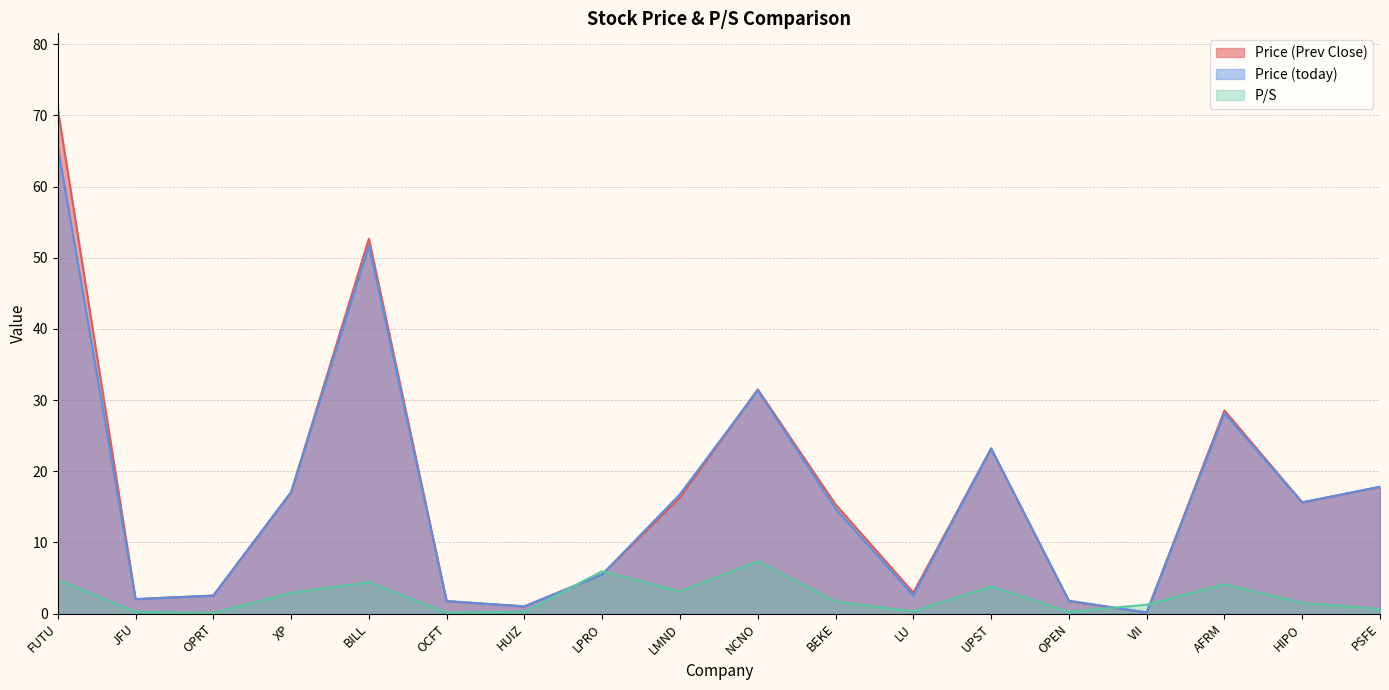

Reading left to right, what are all the values shown in this chart?

Price (Prev Close): FUTU=70.9	JFU=2.0	OPRT=2.5	XP=17.1	BILL=52.7	OCFT=1.8	HUIZ=1.0	LPRO=5.5	LMND=16.3	NCNO=31.5	BEKE=15.3	LU=3.0	UPST=23.2	OPEN=1.8	VII=0.2	AFRM=28.6	HIPO=15.6	PSFE=17.8
Price (today): FUTU=65.7	JFU=2.0	OPRT=2.5	XP=17.1	BILL=51.7	OCFT=1.8	HUIZ=1.0	LPRO=5.5	LMND=16.8	NCNO=31.4	BEKE=14.7	LU=2.5	UPST=23.2	OPEN=1.8	VII=0.1	AFRM=28.1	HIPO=15.6	PSFE=17.8
P/S: FUTU=4.8	JFU=0.2	OPRT=0.1	XP=2.9	BILL=4.4	OCFT=0.1	HUIZ=0.2	LPRO=6.0	LMND=3.1	NCNO=7.4	BEKE=1.7	LU=0.3	UPST=3.8	OPEN=0.2	VII=1.2	AFRM=4.1	HIPO=1.5	PSFE=0.7